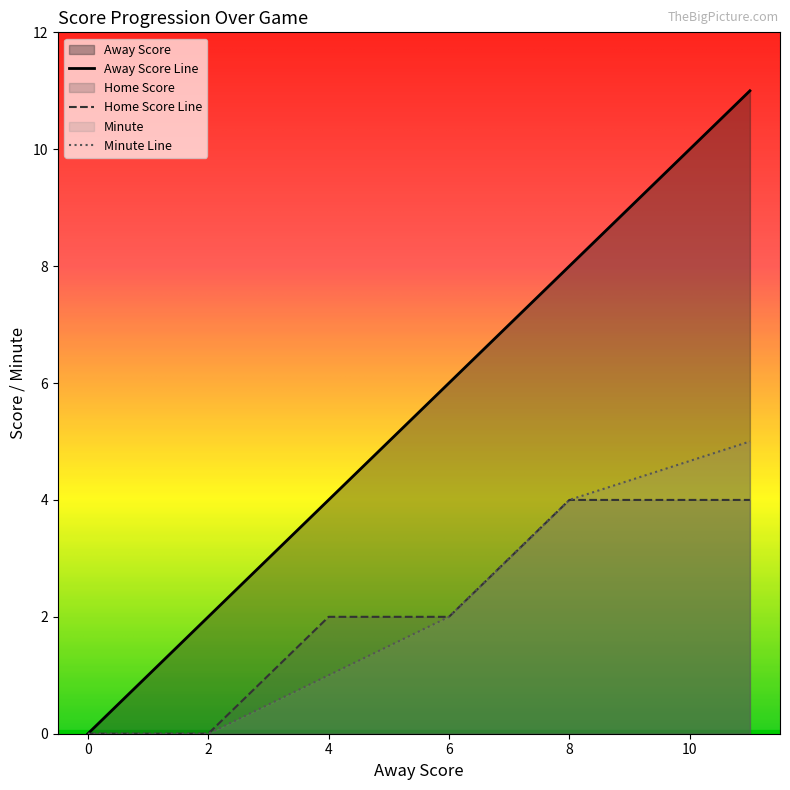

How many positive values does the Home Score series have?

4